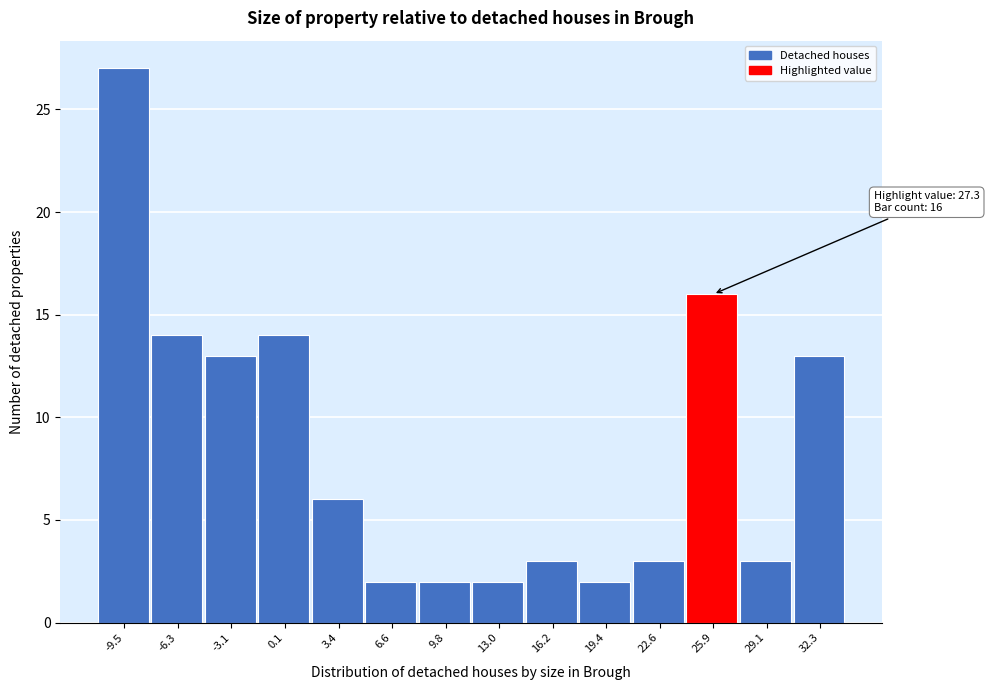

Reading right to left, transcribe all the data shown in this chart.

13	3	16	3	2	3	2	2	2	6	14	13	14	27